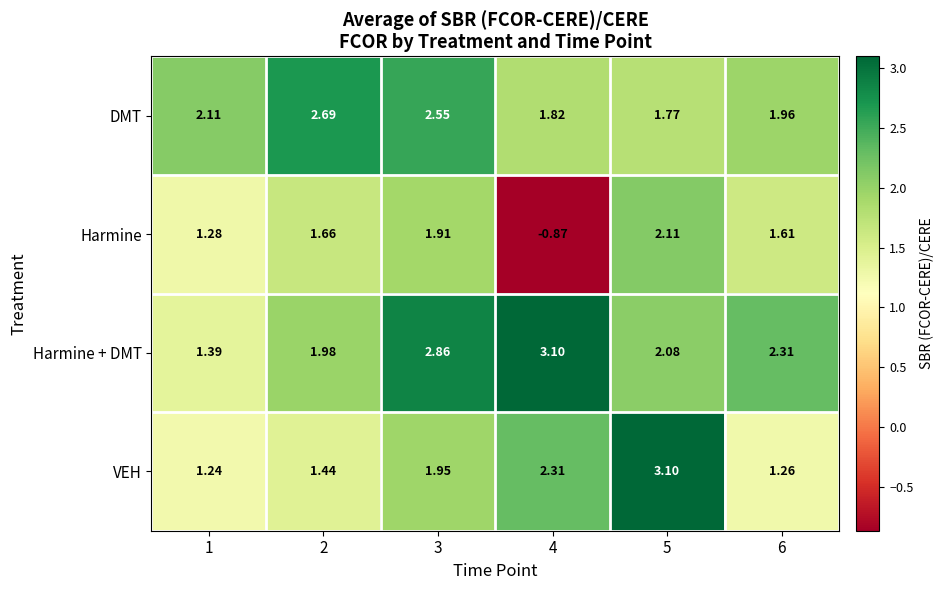

At 6, list the series in order from smallest to largest.

VEH, Harmine, DMT, Harmine + DMT